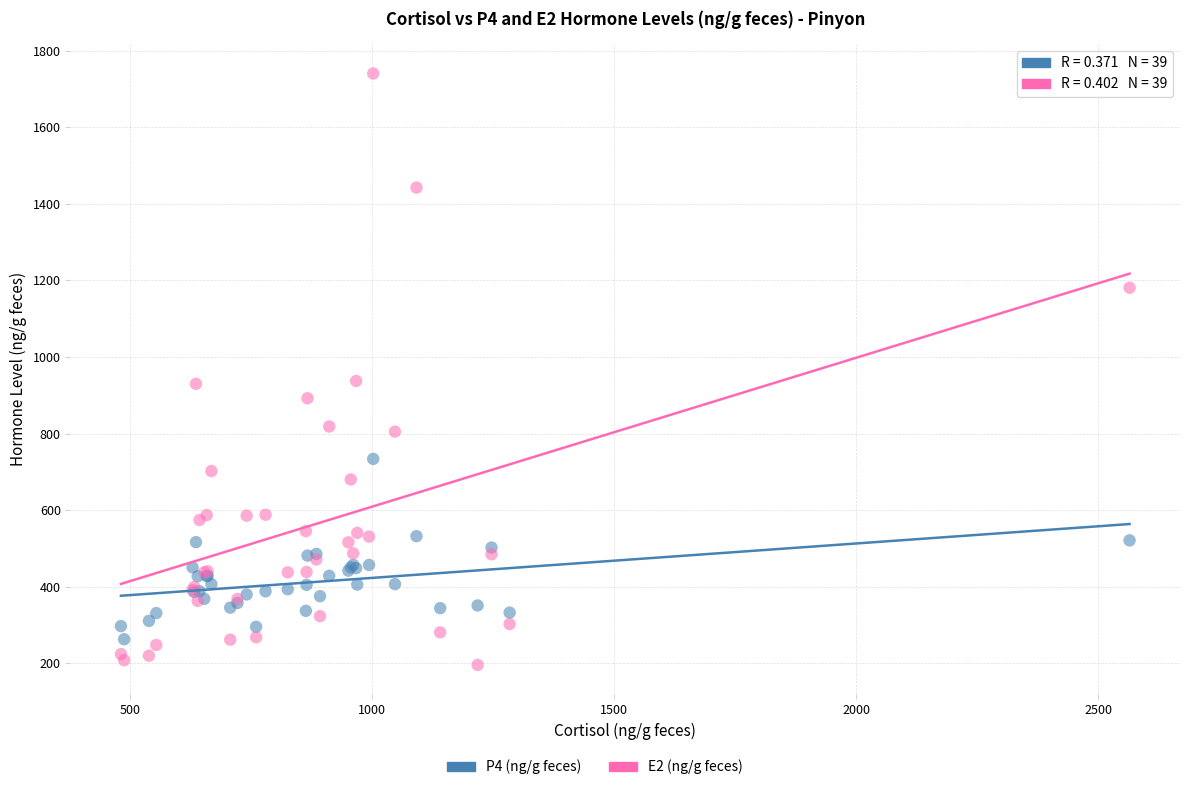

Which series has the widest spread of Y values?

E2 (ng/g feces)